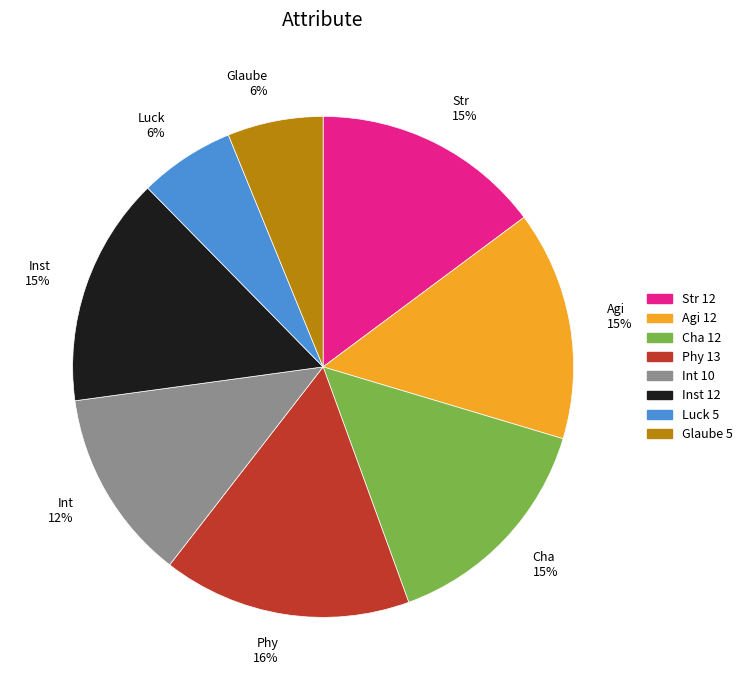

How many segments does this pie chart have?

8